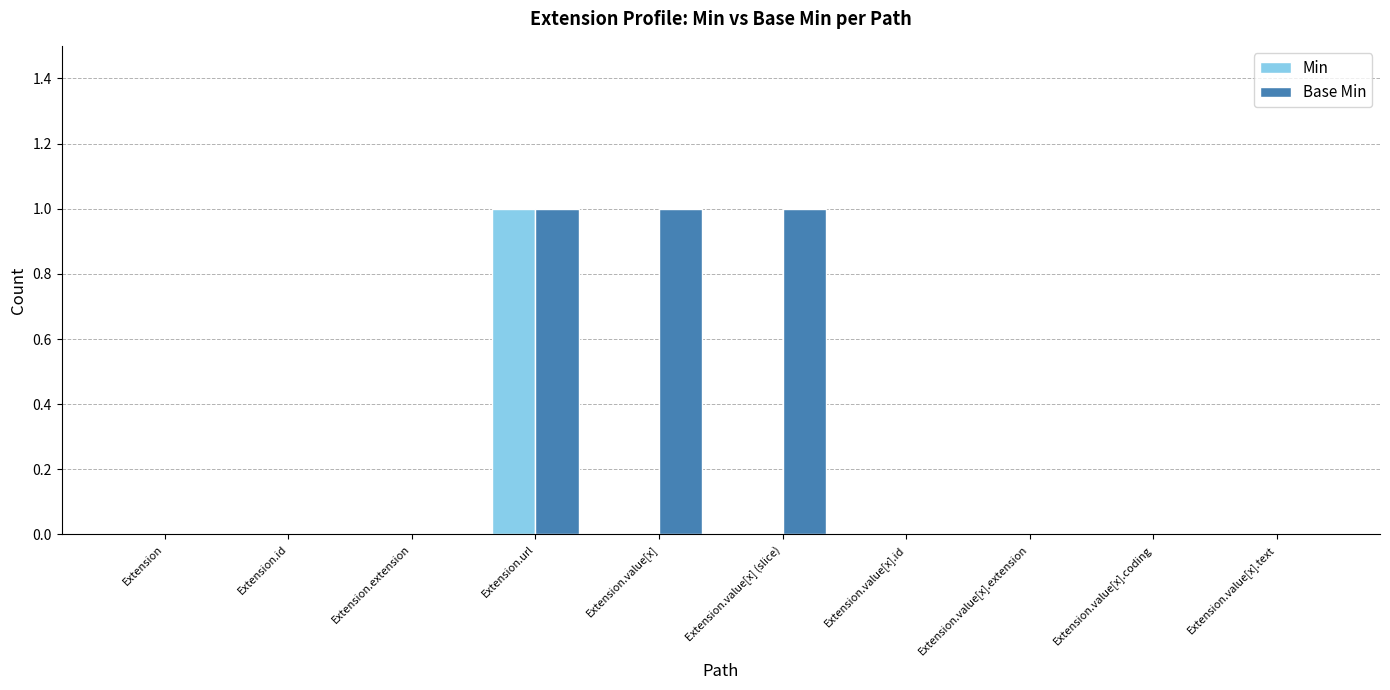

Reading left to right, extract all data points from this chart.

Min: Extension=0	Extension.id=0	Extension.extension=0	Extension.url=1	Extension.value[x]=0	Extension.value[x] (slice)=0	Extension.value[x].id=0	Extension.value[x].extension=0	Extension.value[x].coding=0	Extension.value[x].text=0
Base Min: Extension=0	Extension.id=0	Extension.extension=0	Extension.url=1	Extension.value[x]=1	Extension.value[x] (slice)=1	Extension.value[x].id=0	Extension.value[x].extension=0	Extension.value[x].coding=0	Extension.value[x].text=0